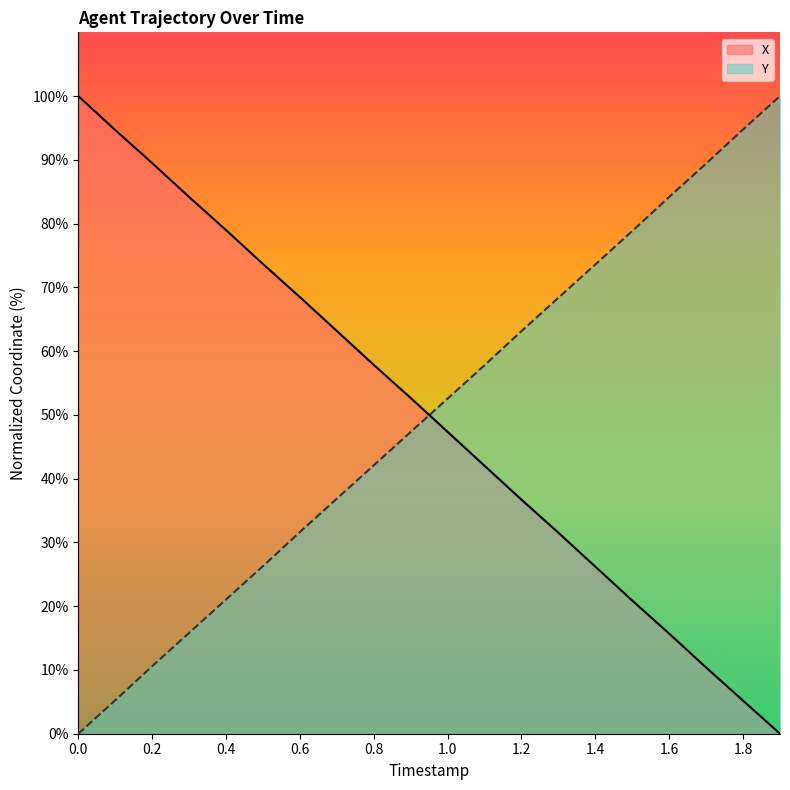

Which series has the largest range (max minus min)?

X